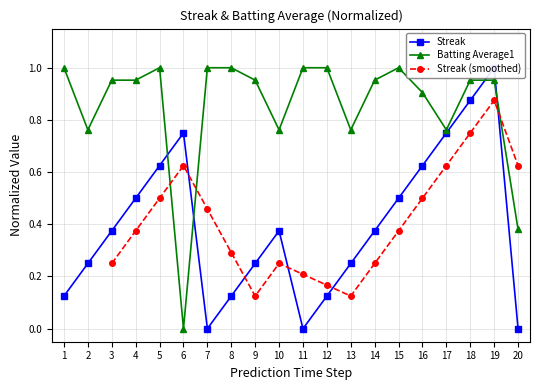

True or false: Batting Average1 has a value of 1.0 at 11.

True